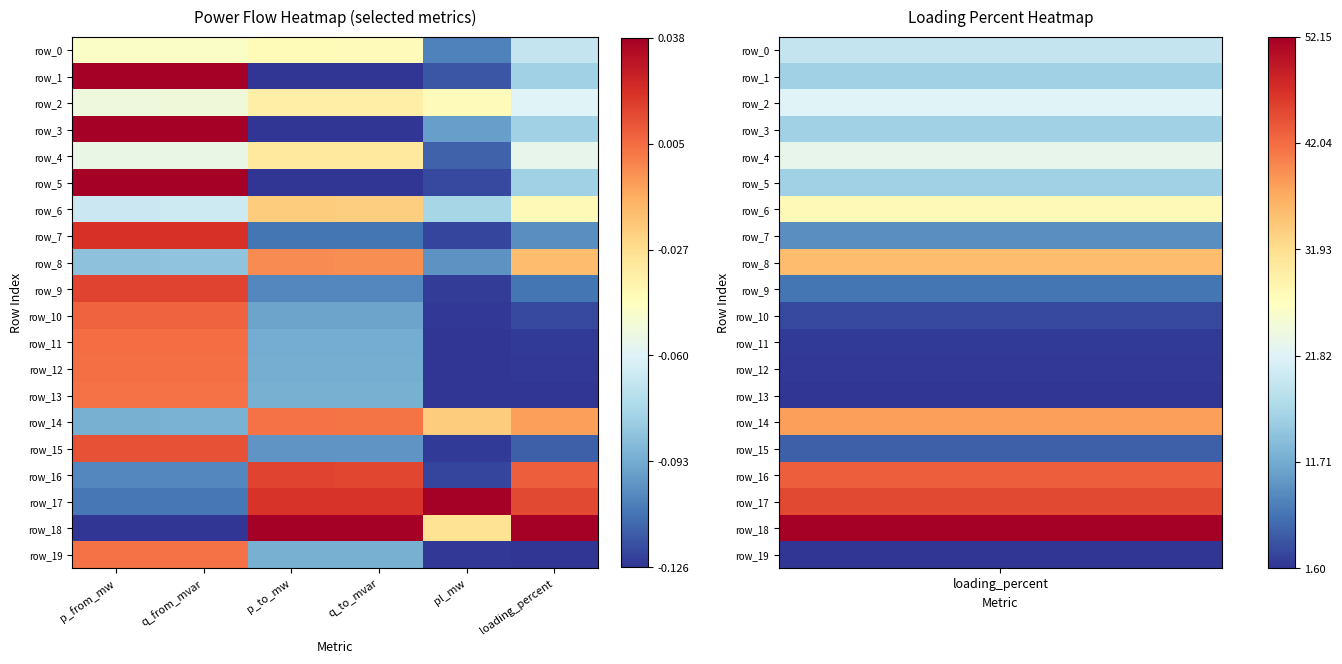

Where is row_16 nearest to the value 0?

pl_mw